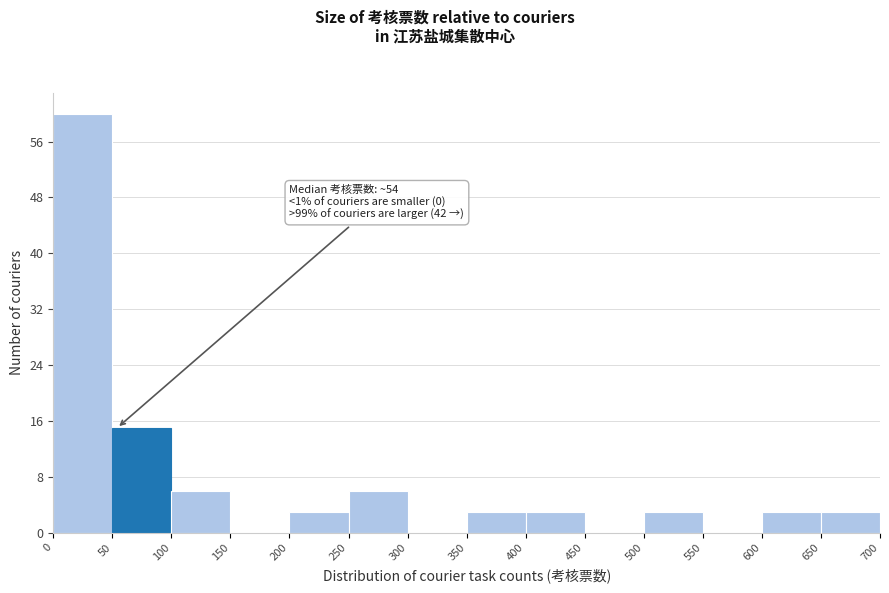

Over which range of the x-axis is the bar tallest?

0 to 50